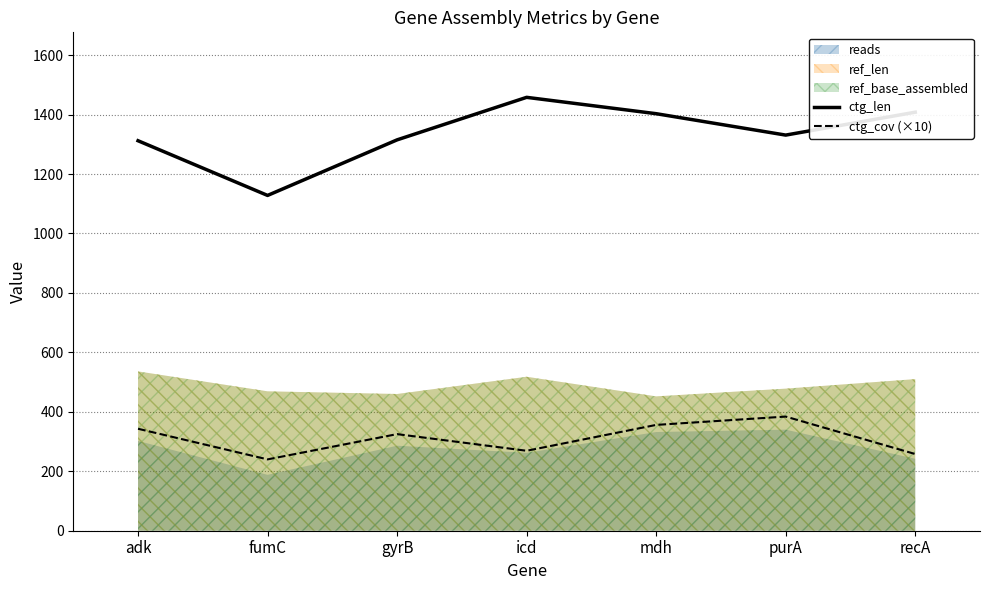

The ctg_len series shows 1408 at recA. True or false?

True